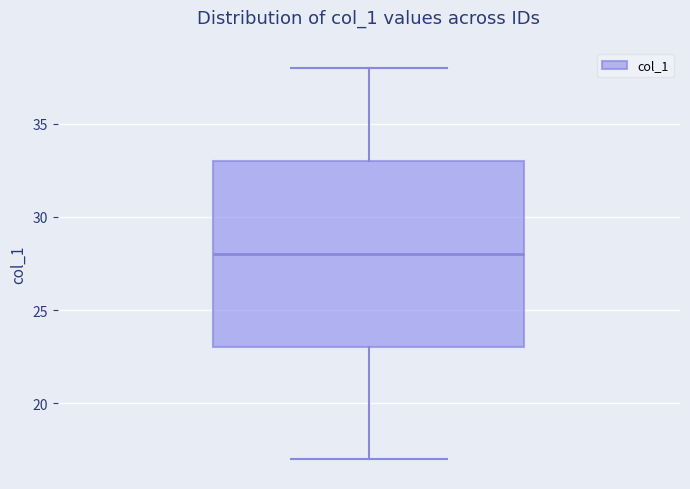

Transcribe this box plot: give where the median line is, the range the box spans, and where the two whiskers end, as read against the y-axis. The values are not printed on the chart, so give them approximately, as read against the axis.

median 28, box 23 to 33, whiskers 17 to 38